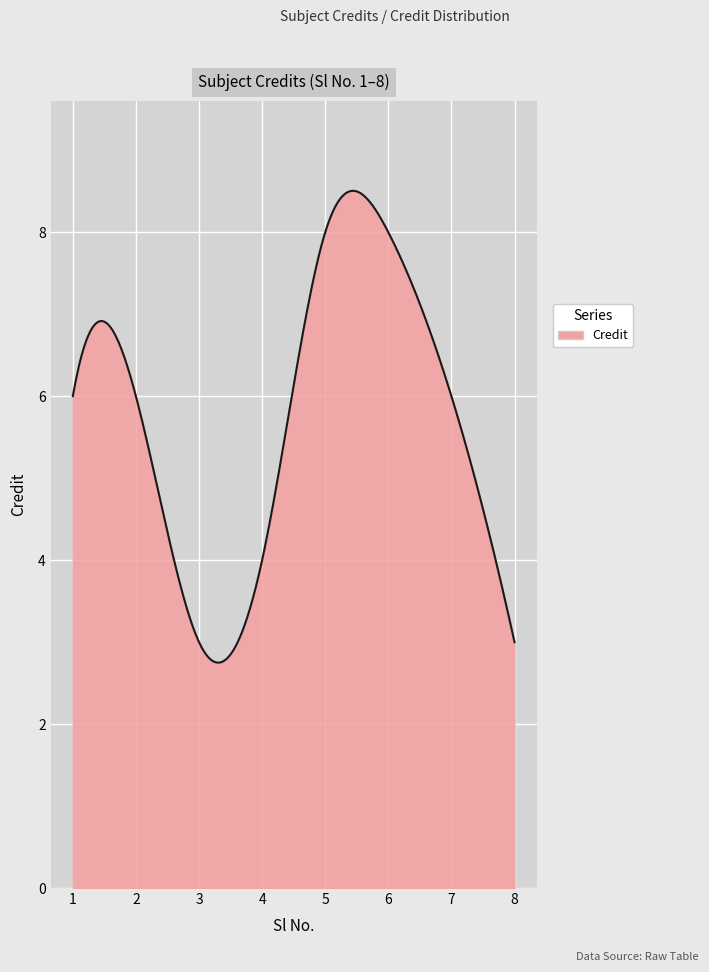

What is the maximum value shown in the chart?

8.5